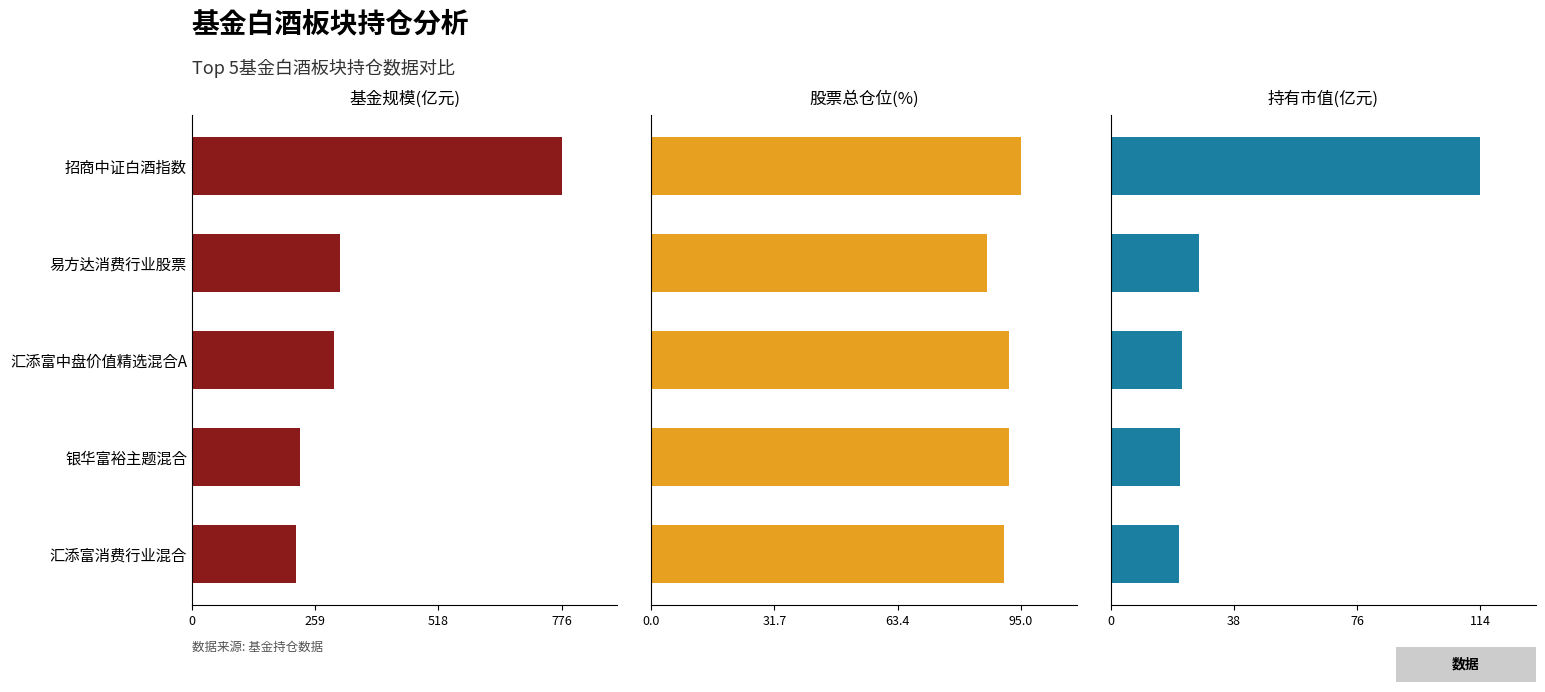

How many categories are shown in the chart?

5